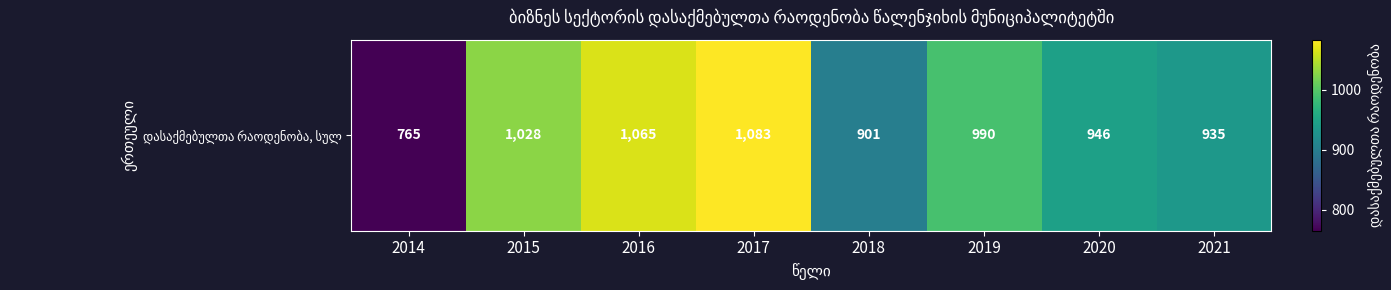

At which category does the chart reach its minimum across all series?

2014